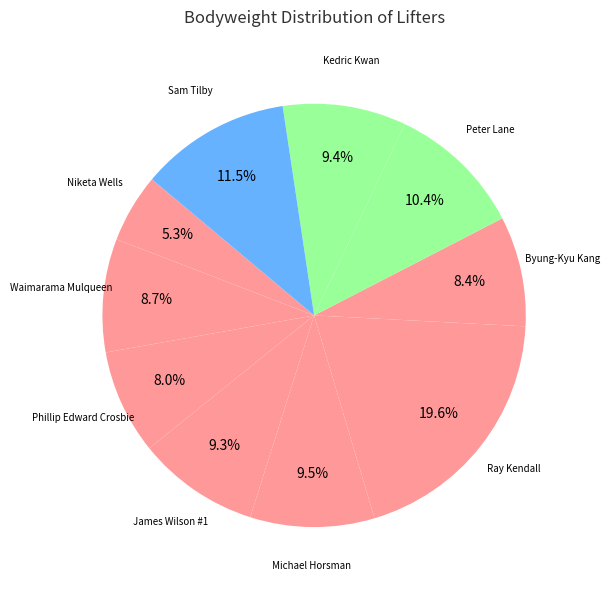

Is there a majority slice in this chart?

No